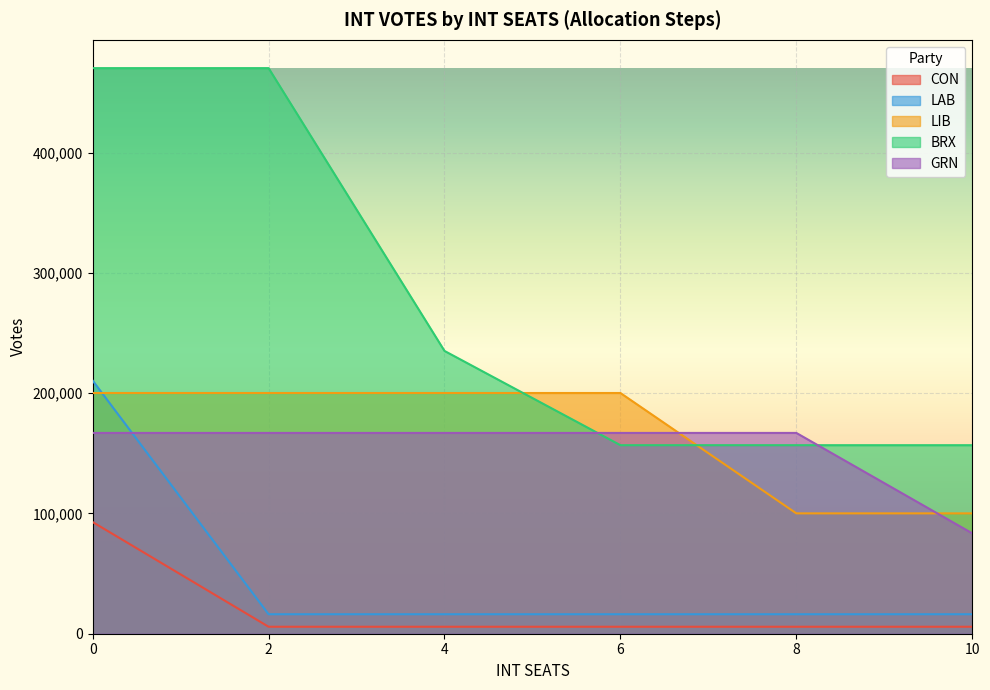

What is the value of the CON point at the 4th from the left?

5803.9